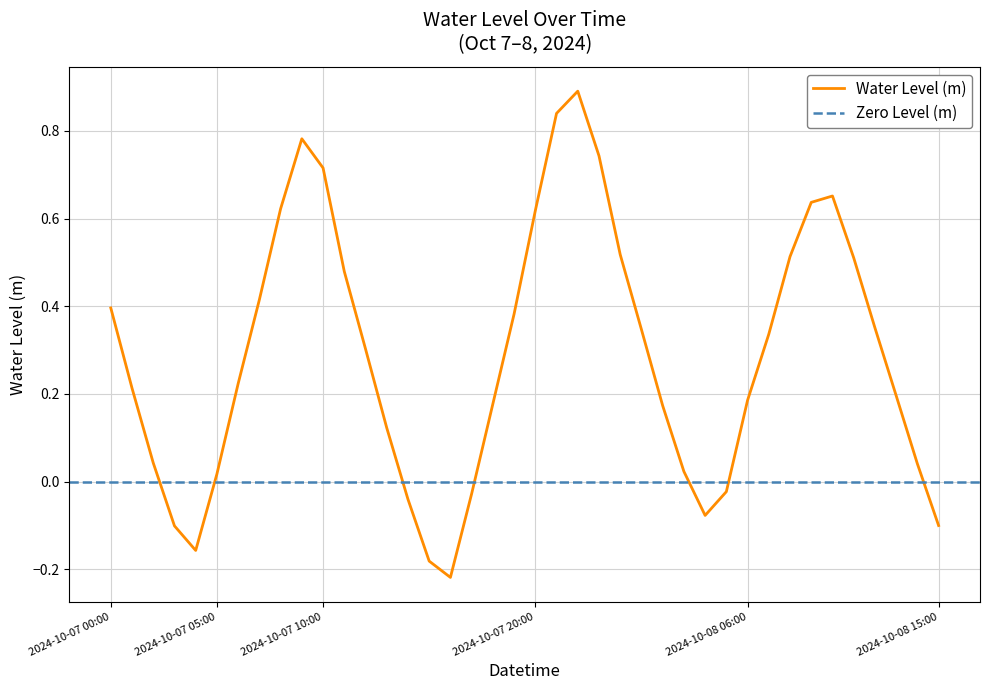

List the labels in order of value, largest first.

2024-10-07 22:00, 2024-10-07 21:00, 2024-10-07 09:00, 2024-10-07 23:00, 2024-10-07 10:00, 2024-10-08 10:00, 2024-10-08 09:00, 2024-10-07 08:00, 2024-10-07 20:00, 2024-10-08 00:00, 2024-10-08 08:00, 2024-10-08 11:00, 2024-10-07 11:00, 2024-10-07 07:00, 2024-10-07 00:00, 2024-10-07 19:00, 2024-10-08 12:00, 2024-10-08 01:00, 2024-10-08 07:00, 2024-10-07 12:00, 2024-10-07 06:00, 2024-10-07 01:00, 2024-10-08 13:00, 2024-10-08 06:00, 2024-10-07 18:00, 2024-10-08 02:00, 2024-10-07 13:00, 2024-10-07 02:00, 2024-10-08 14:00, 2024-10-08 03:00, 2024-10-07 05:00, 2024-10-08 05:00, 2024-10-07 17:00, 2024-10-07 14:00, 2024-10-08 04:00, 2024-10-08 15:00, 2024-10-07 03:00, 2024-10-07 04:00, 2024-10-07 15:00, 2024-10-07 16:00